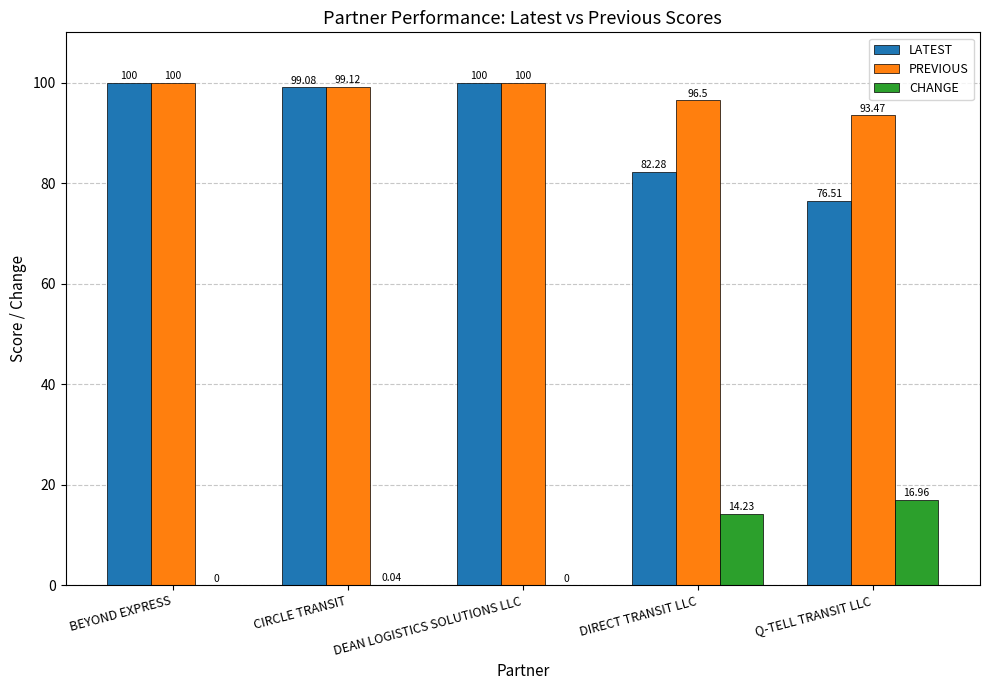

Which series changed the most between BEYOND EXPRESS and CIRCLE TRANSIT?

LATEST